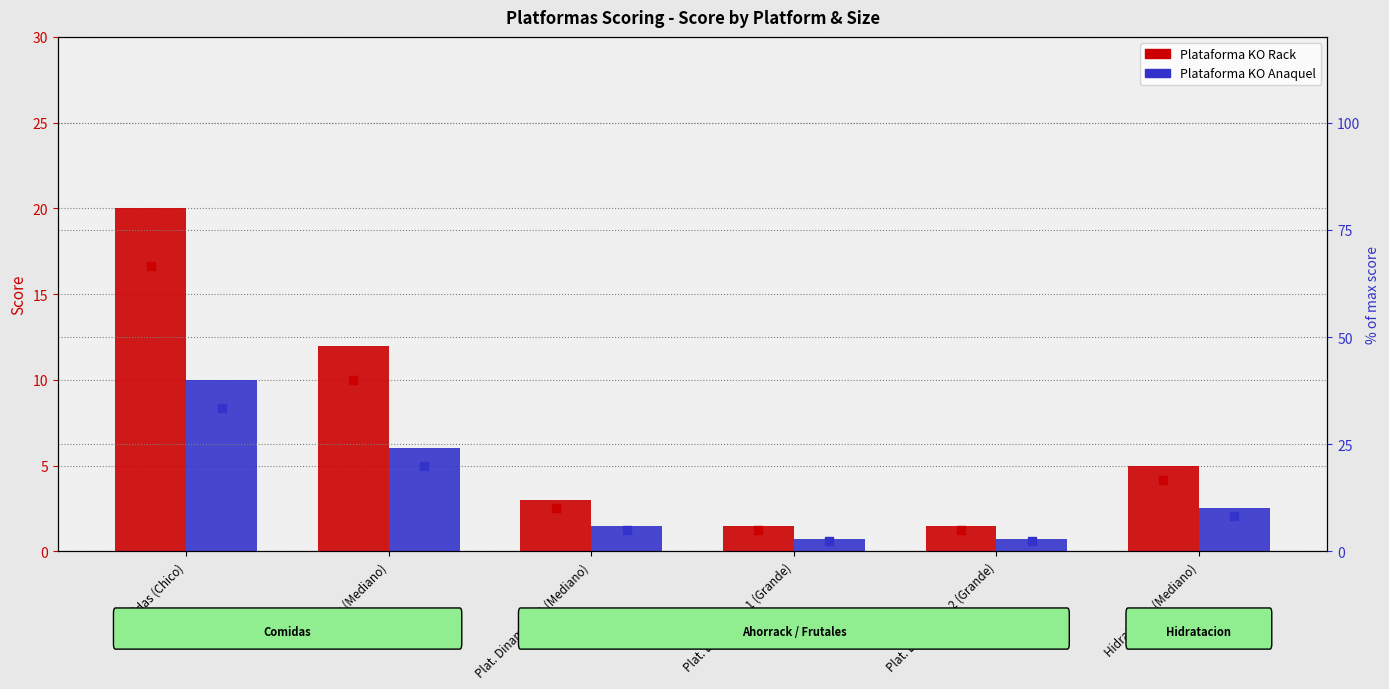

What is the total value across all series at Plat. Dinamicas 1 (Mediano)?

19.5